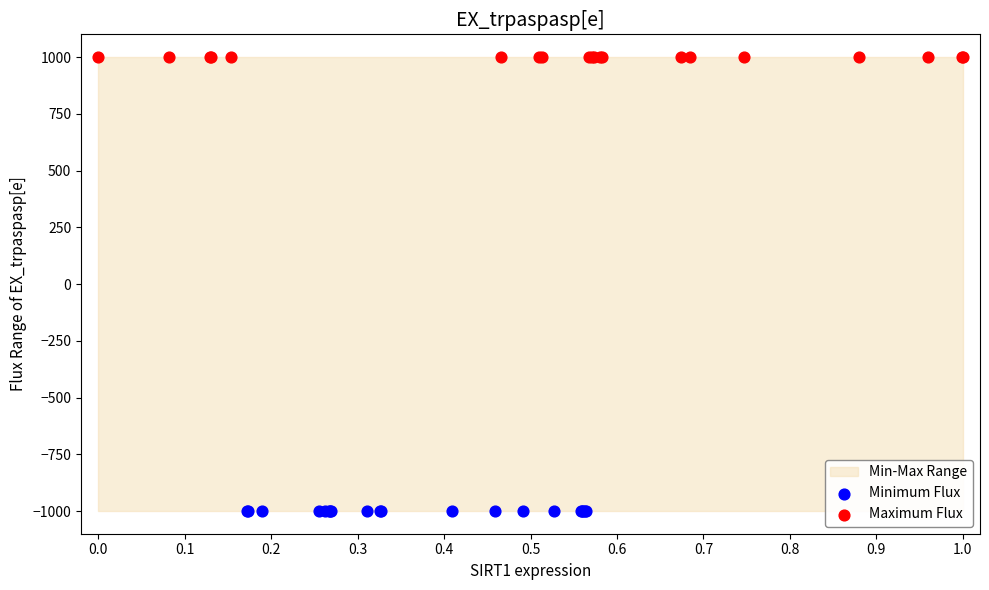

Which series reaches the maximum Y coordinate?

Maximum Flux